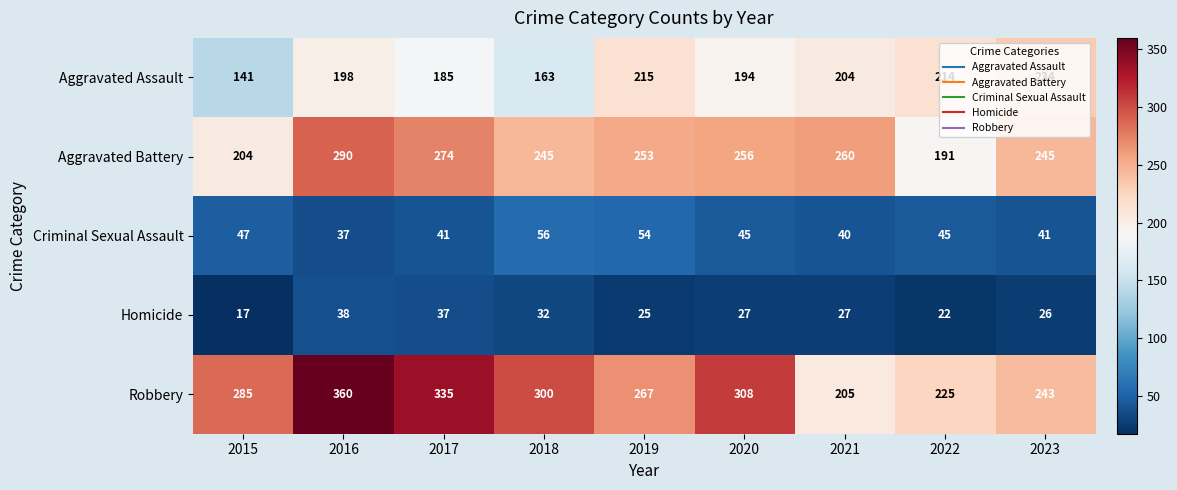

Which category has the lowest value across all series?

2015